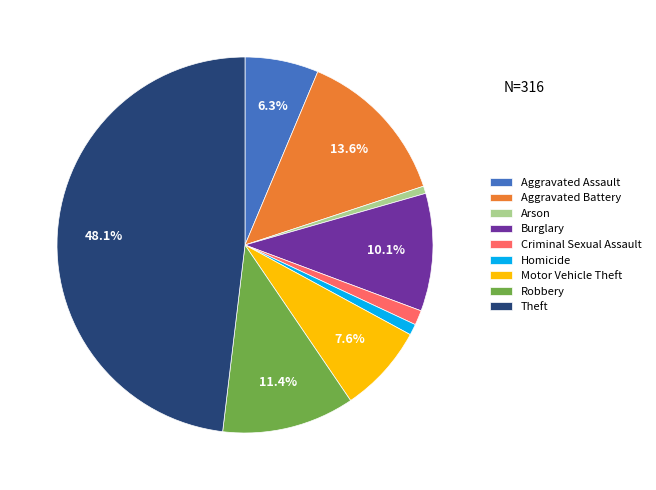

What percentage is the Robbery slice, to the nearest percent?

11%